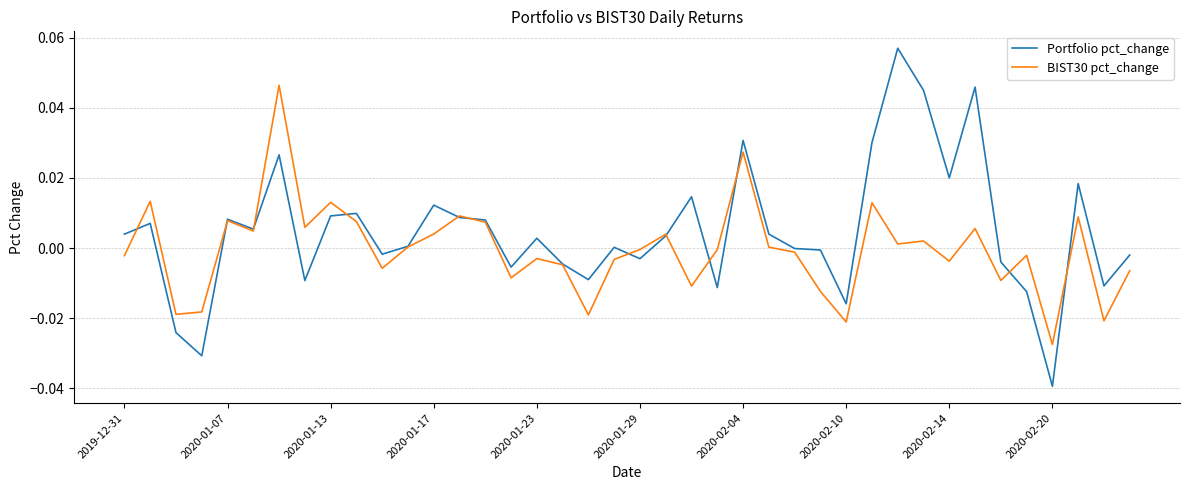

Which series has the largest range (max minus min)?

Portfolio pct_change